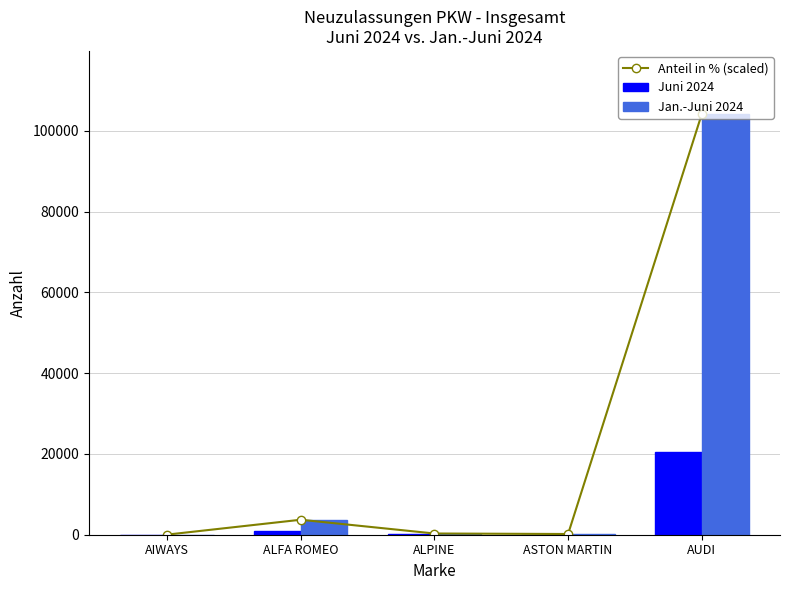

Between AIWAYS and AUDI, which series saw the biggest shift?

Anteil in % (scaled)